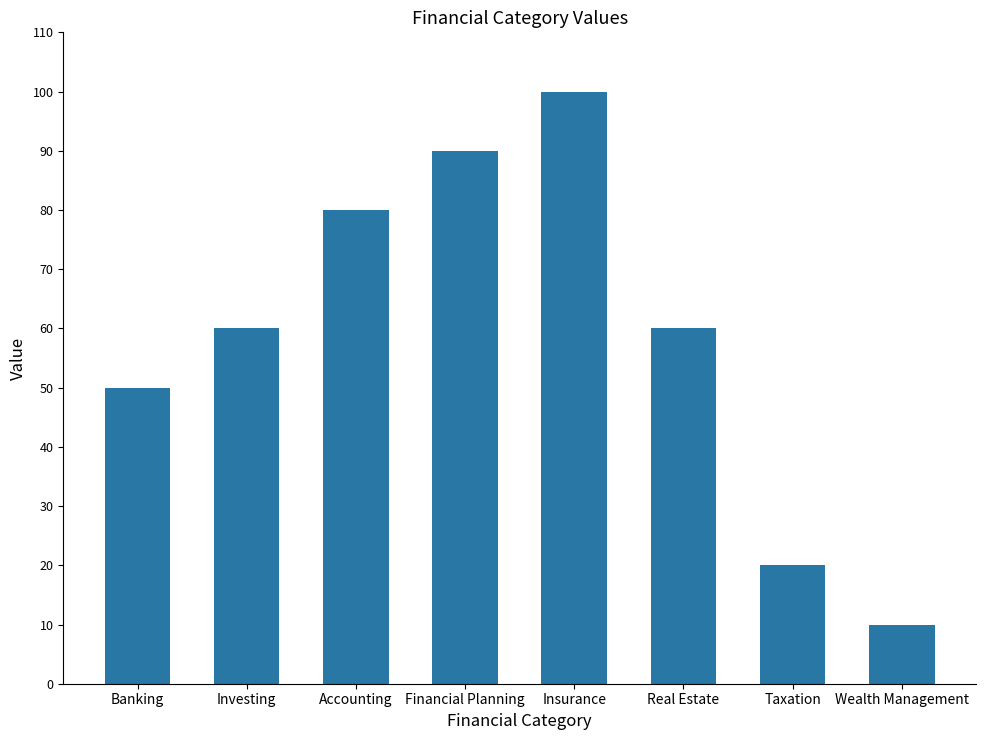

Approximately how many times larger is the value at Taxation compared to Investing?

0.3